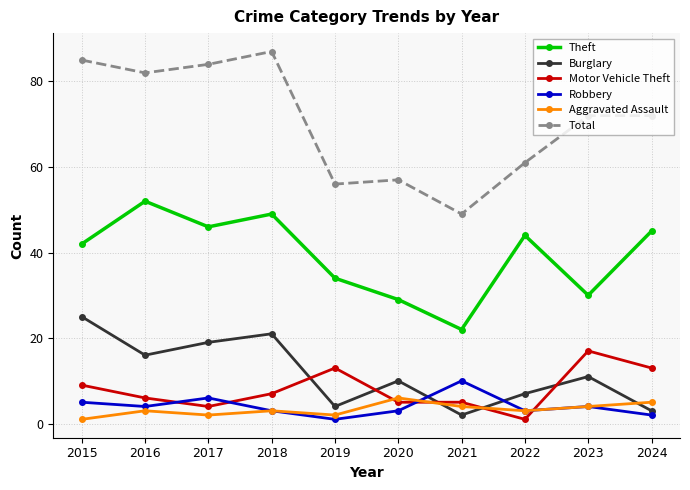

True or false: Aggravated Assault and Robbery intersect in this chart.

True